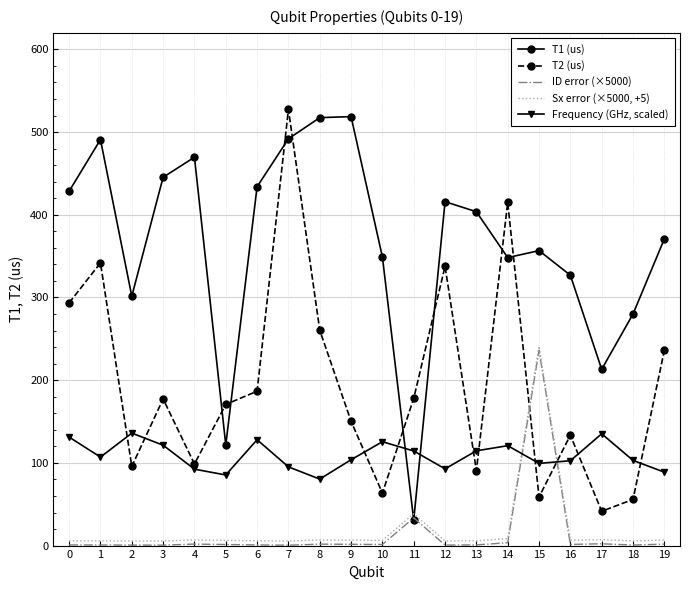

What is the spread (max minus min) of values at 1?

490.2